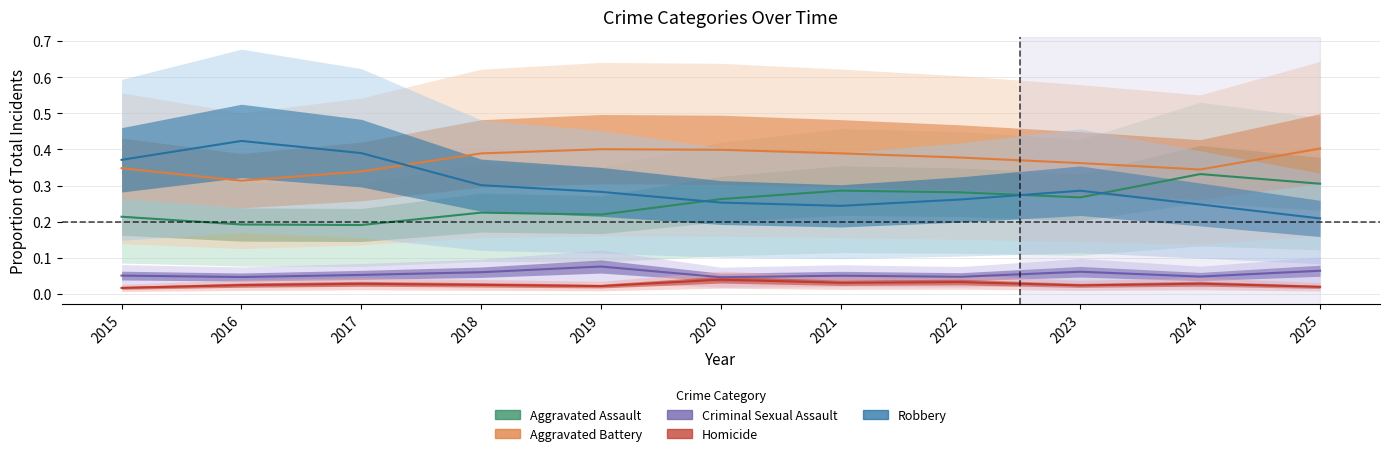

How many Criminal Sexual Assault values are between 0 and 1?

11